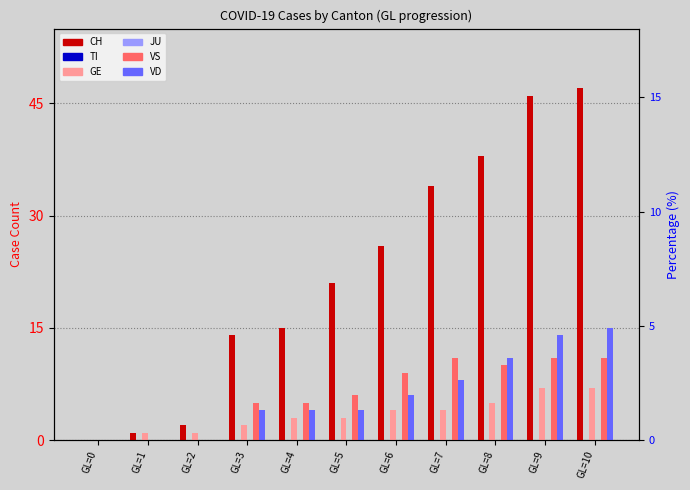

How many bars are there in total?

66